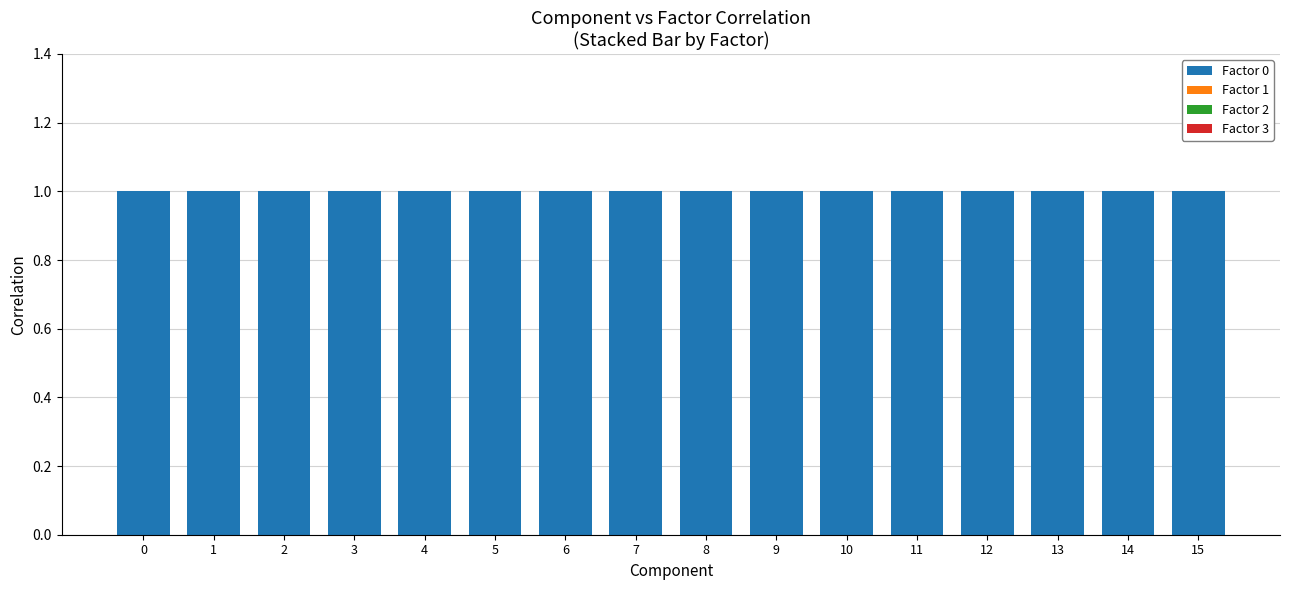

List the labels in order of Factor 1 value, largest first.

0, 1, 2, 3, 4, 5, 6, 7, 8, 9, 10, 11, 12, 13, 14, 15